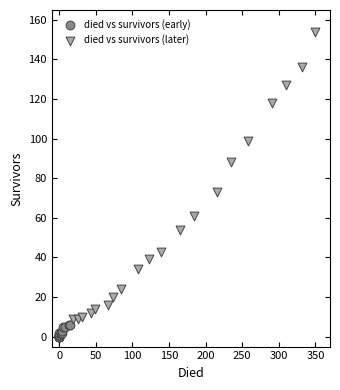

What are all the series names shown in the legend?

died vs survivors (early), died vs survivors (later)